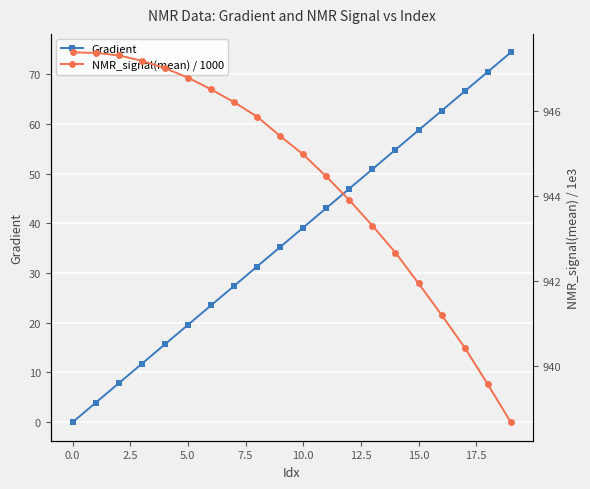

What is the maximum value for Gradient?

74.4